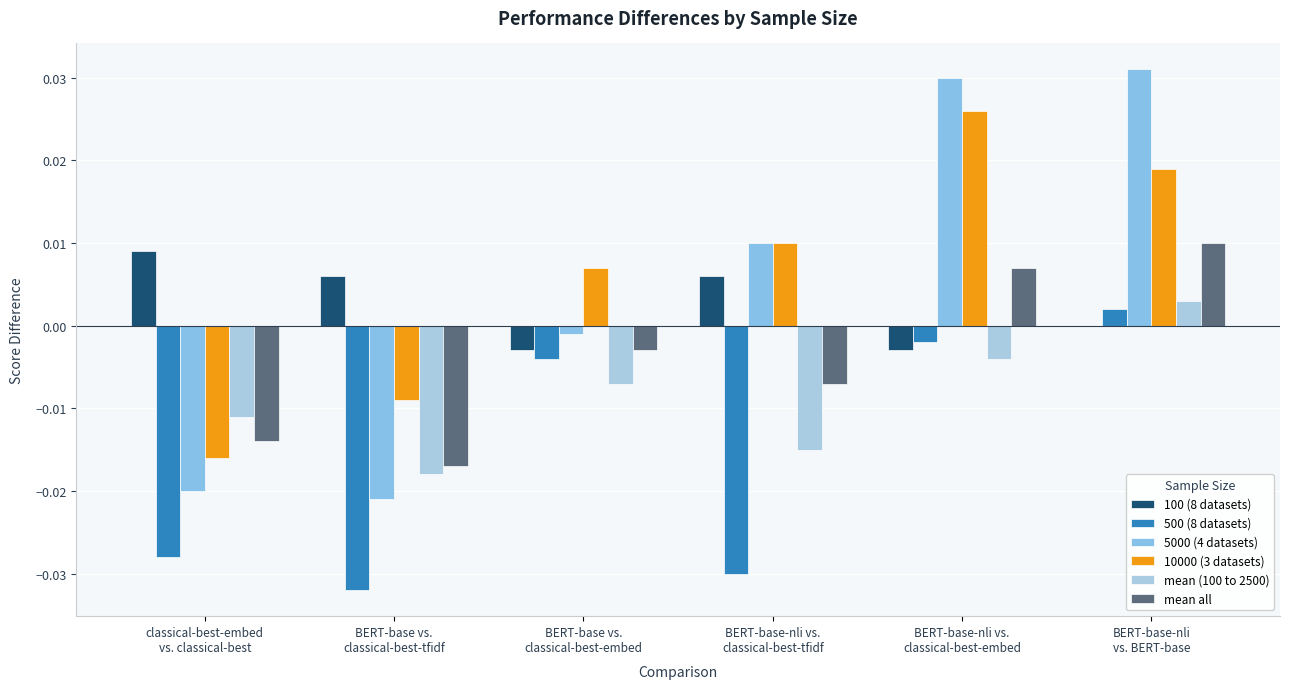

Does the chart contain stacked bars?

No